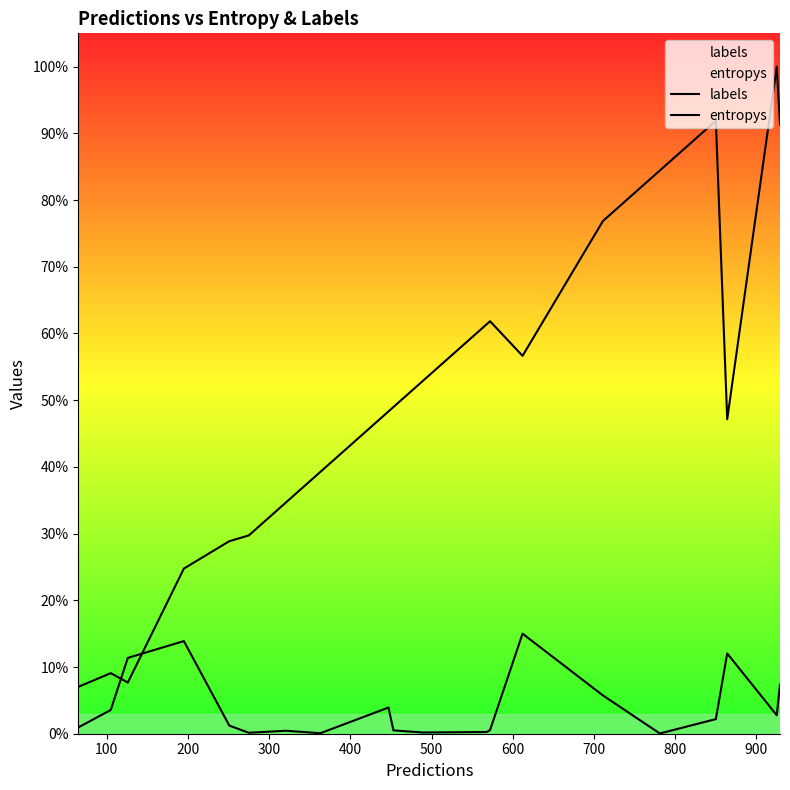

True or false: entropys has a value of 0.3 at 500.

False